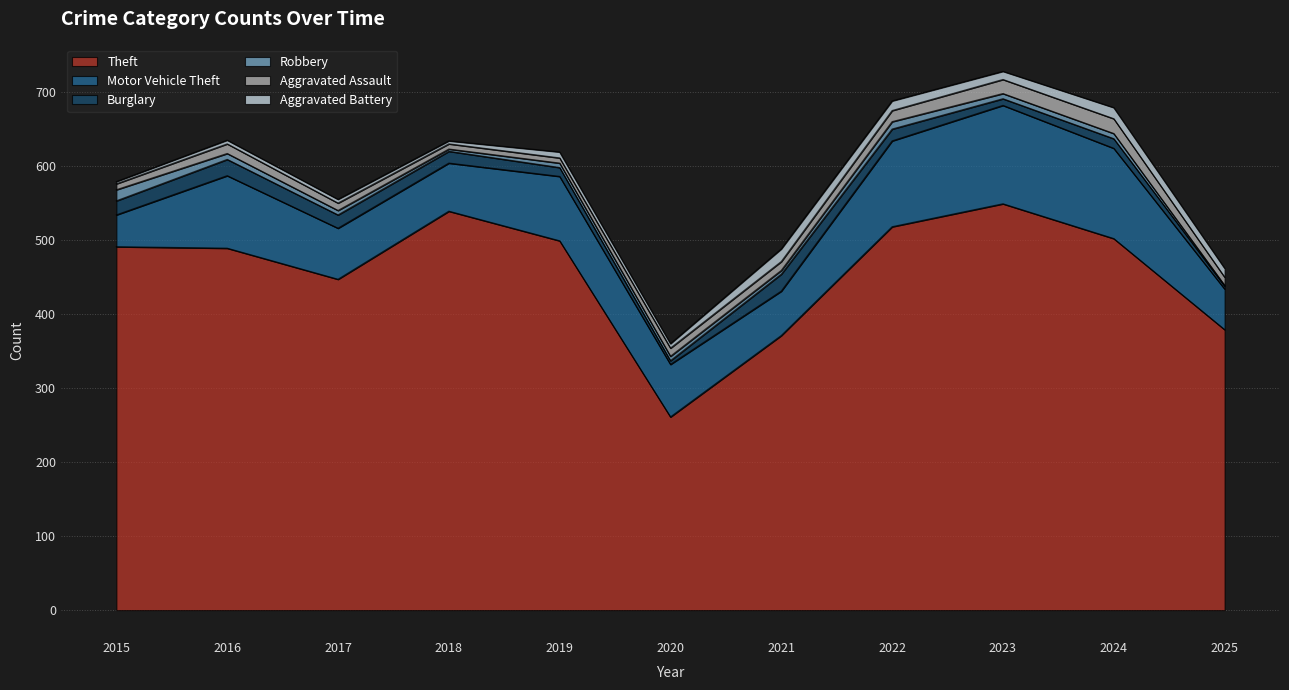

Reading right to left, what are all the values shown in this chart?

Theft: 379	502	549	518	371	261	499	539	447	489	491
Motor Vehicle Theft: 55	122	133	116	60	71	87	65	69	98	43
Burglary: 4	13	9	16	23	5	12	16	18	22	19
Robbery: 1	7	7	10	5	6	6	3	6	8	15
Aggravated Assault: 11	20	19	15	12	11	7	7	10	13	8
Aggravated Battery: 12	15	11	13	17	6	8	4	5	5	3